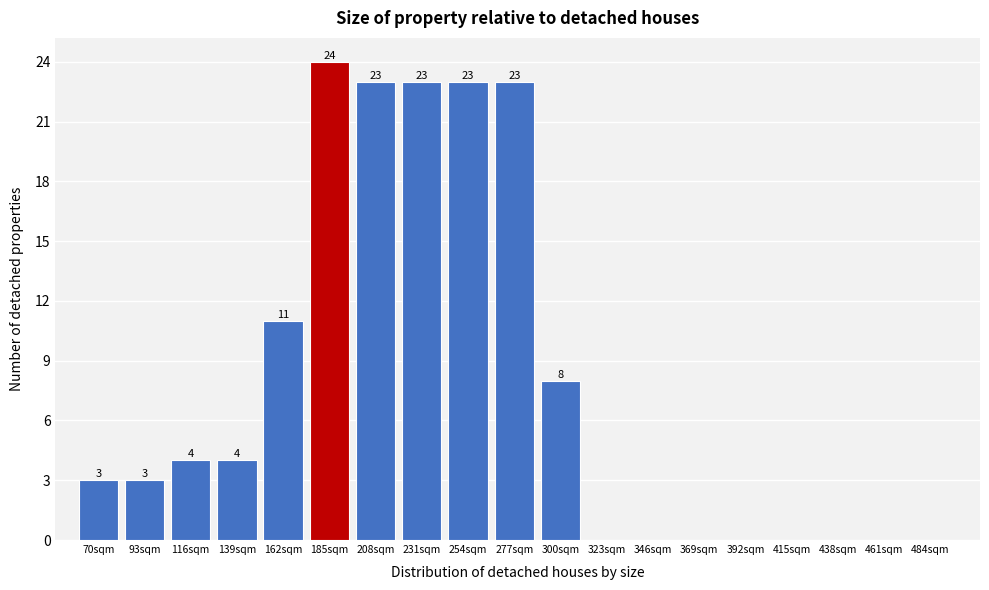

Reading right to left, list all the values displayed in this chart.

484sqm=0	461sqm=0	438sqm=0	415sqm=0	392sqm=0	369sqm=0	346sqm=0	323sqm=0	300sqm=8	277sqm=23	254sqm=23	231sqm=23	208sqm=23	185sqm=24	162sqm=11	139sqm=4	116sqm=4	93sqm=3	70sqm=3